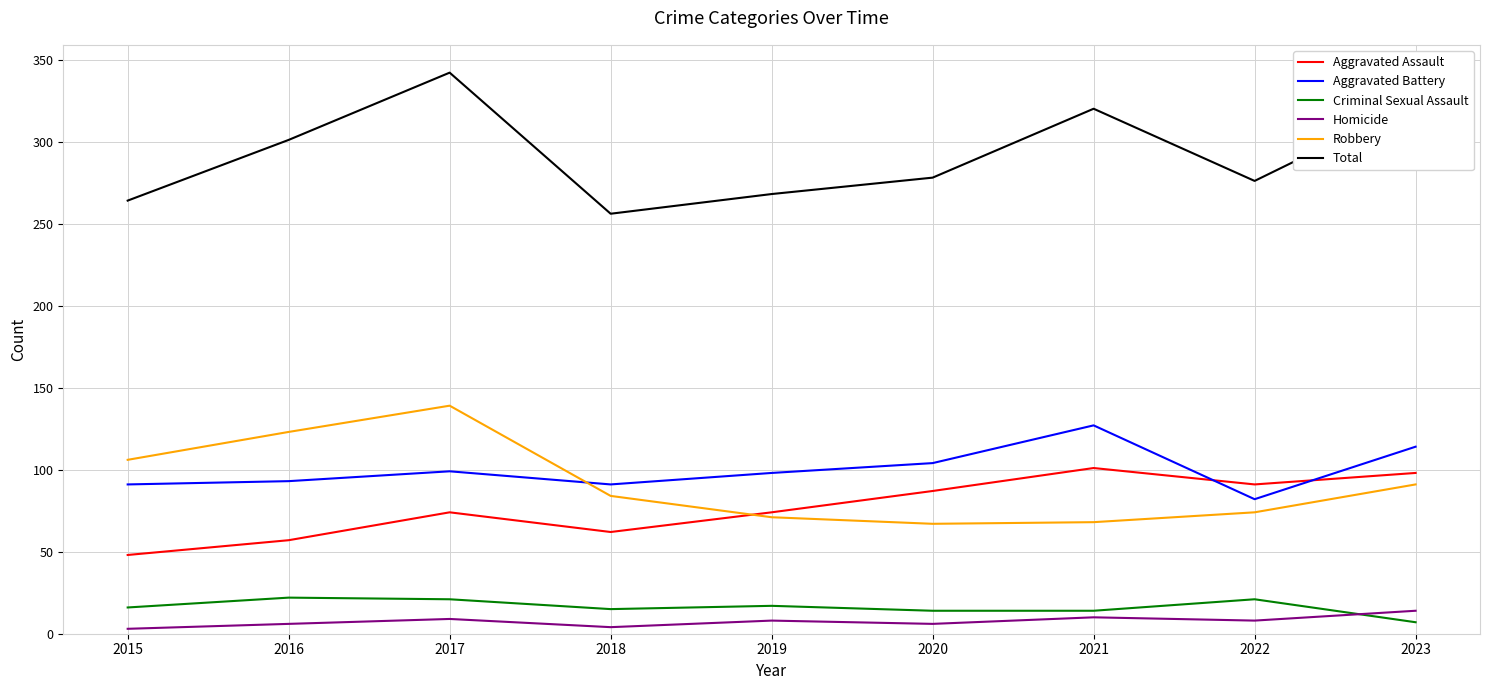

What is the maximum value for Criminal Sexual Assault?

22